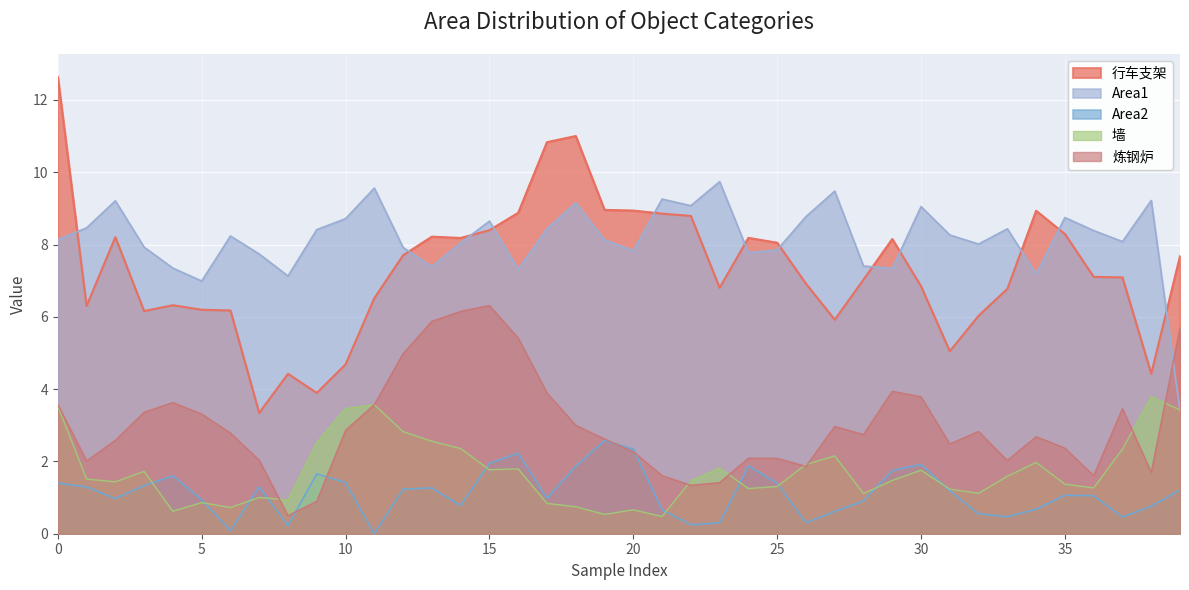

Is the value of 行车支架 at 5 greater than the value of 炼钢炉 at 10?

Yes